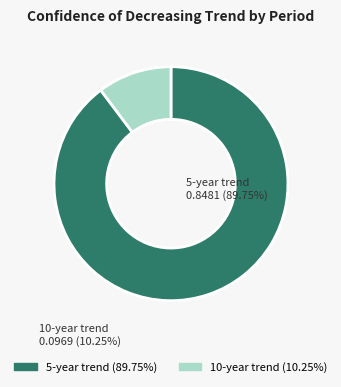

Which slice is the largest?

5-year trend